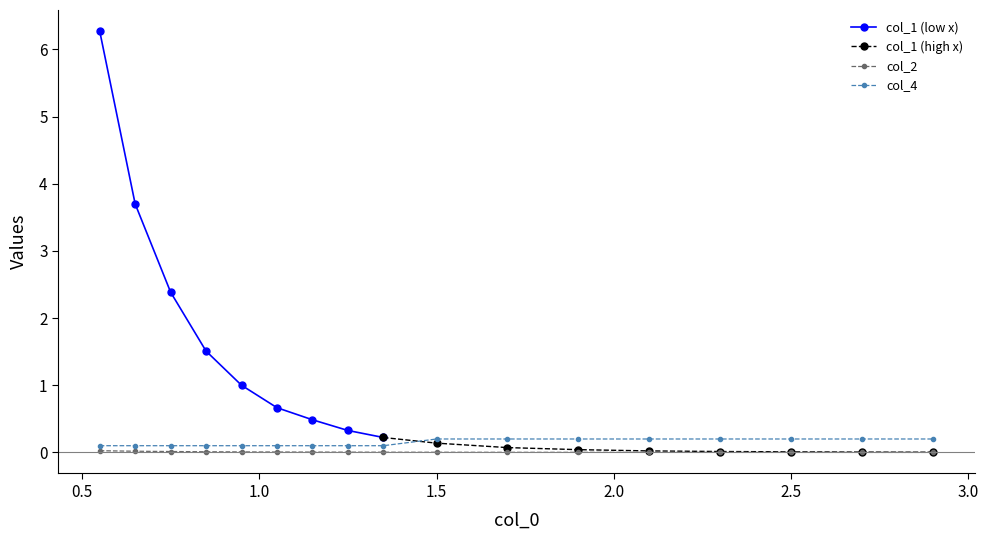

True or false: col_1 and col_4 intersect in this chart.

False